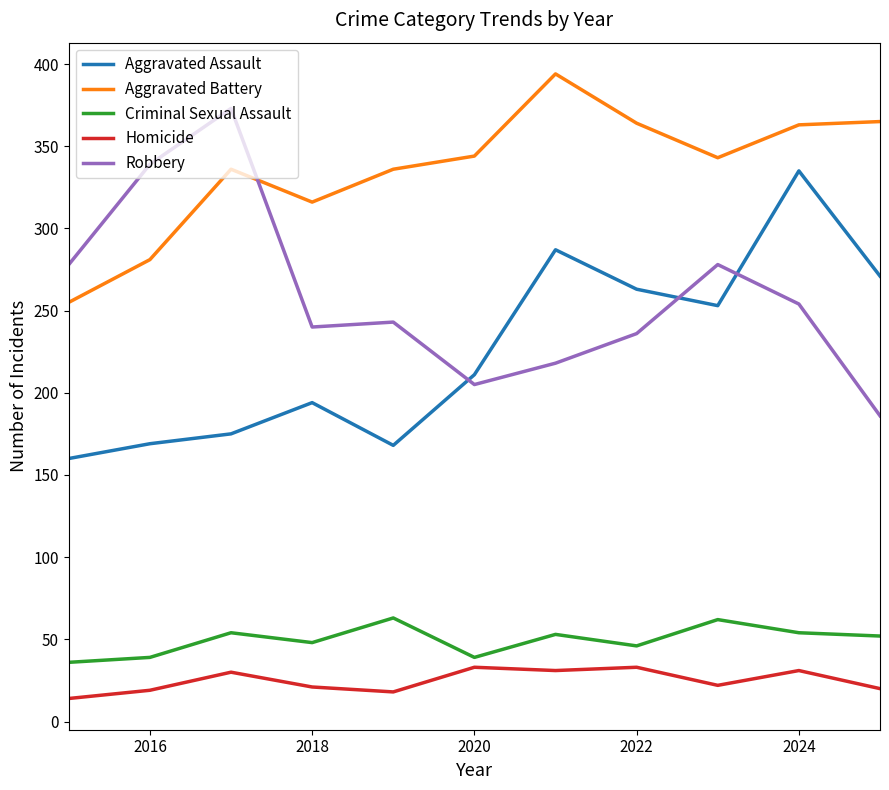

What is the average value of the Aggravated Battery series?

336